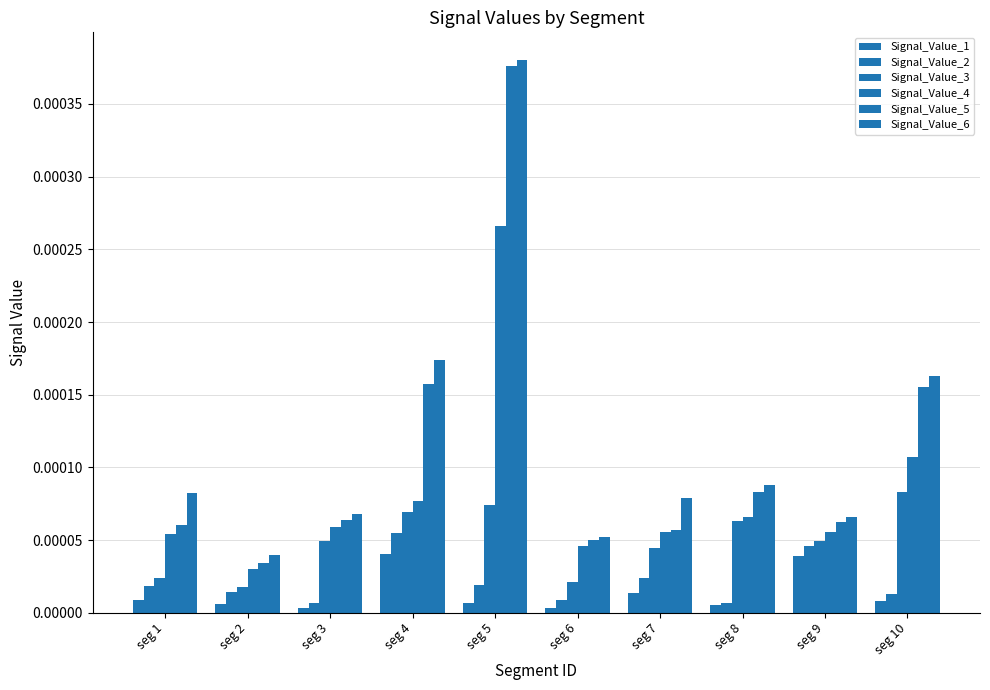

Which series has the widest spread of values?

Signal_Value_5